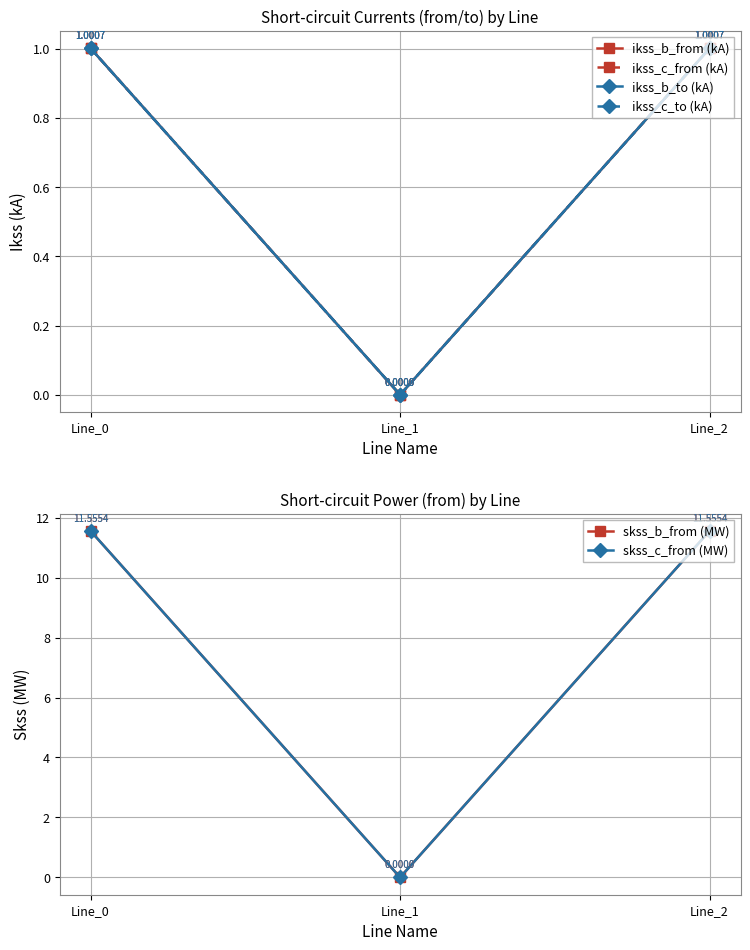

Reading left to right, what are all the values shown in this chart?

ikss_b_from (kA): Line_0=1.0	Line_1=0.0	Line_2=1.0
ikss_c_from (kA): Line_0=1.0	Line_1=0.0	Line_2=1.0
ikss_b_to (kA): Line_0=1.0	Line_1=0.0	Line_2=1.0
ikss_c_to (kA): Line_0=1.0	Line_1=0.0	Line_2=1.0
skss_b_from (MW): Line_0=11.6	Line_1=0.0	Line_2=11.6
skss_c_from (MW): Line_0=11.6	Line_1=0.0	Line_2=11.6